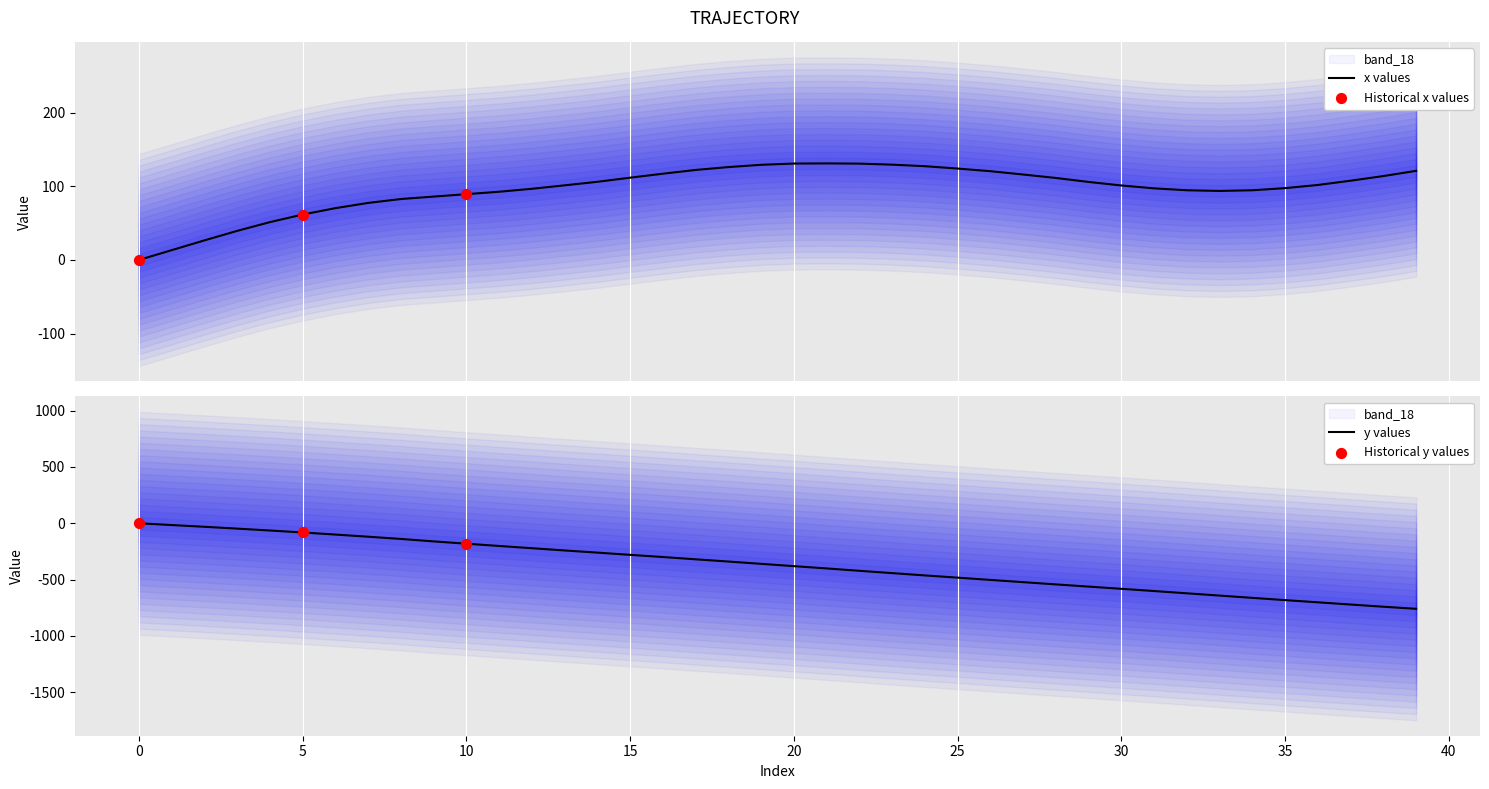

Which series contains the lowest Y value?

y